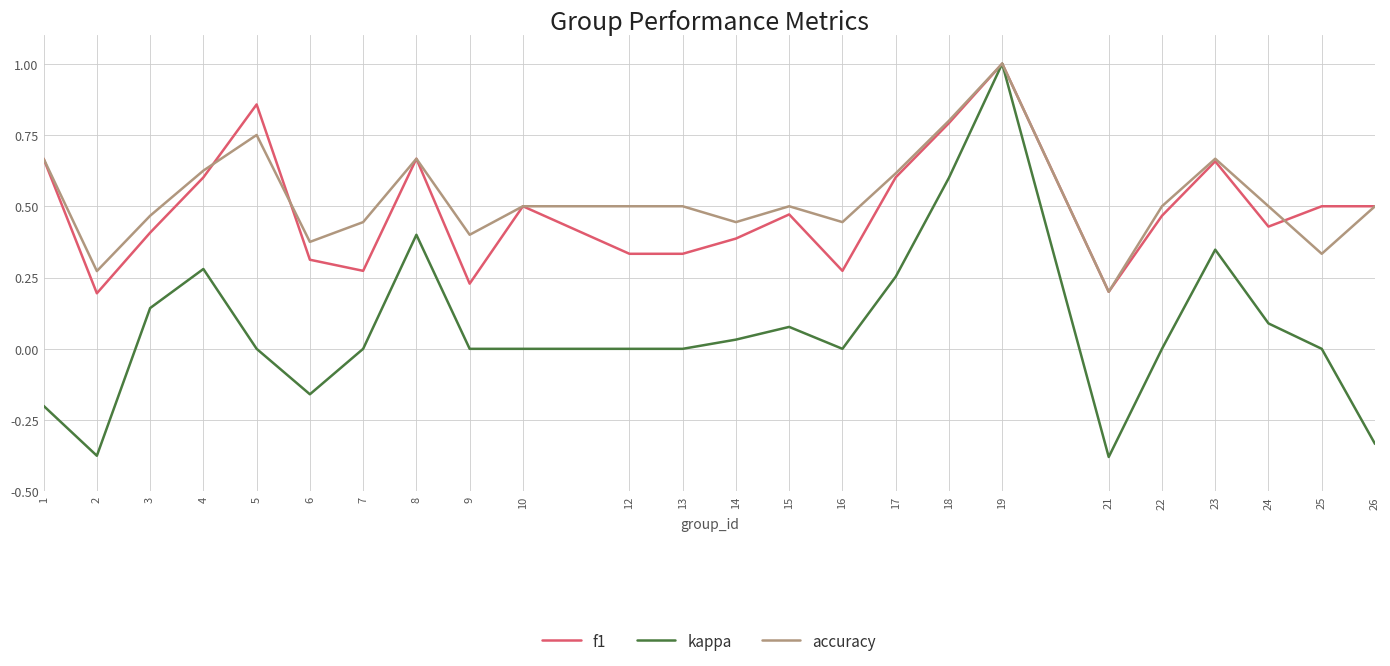

The kappa series shows -0.8 at 9. True or false?

False